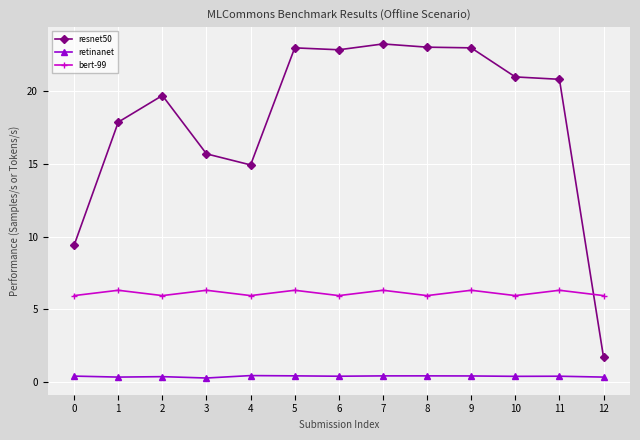

What is the difference between the second highest and second lowest values in the bert-99 series?

0.4